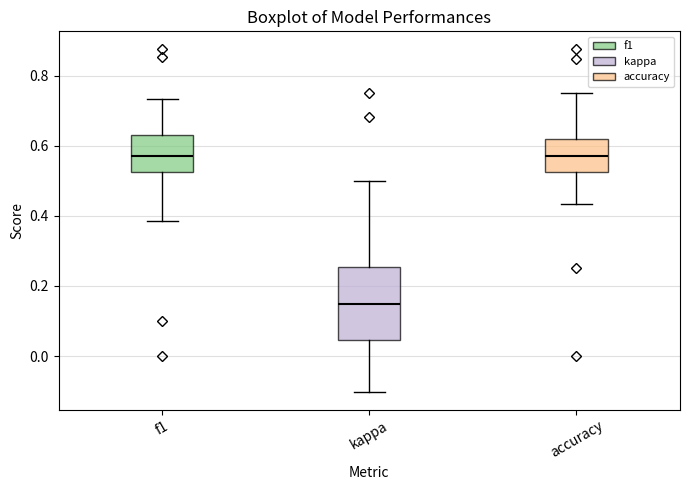

Reading left to right, transcribe this box plot: for each box, give where its median line is, the range the box spans, and where its two whiskers end, as read against the y-axis. The values are not printed on the chart, so give them approximately, as read against the axis.

f1: median 0.58, box 0.52 to 0.62, whiskers 0.38 to 0.74
kappa: median 0.14, box 0.04 to 0.26, whiskers -0.10 to 0.50
accuracy: median 0.58, box 0.52 to 0.62, whiskers 0.44 to 0.76